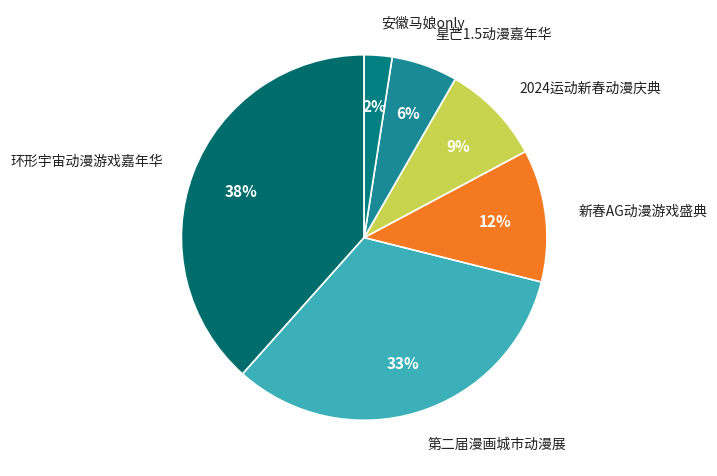

Count the number of slices in the pie.

6